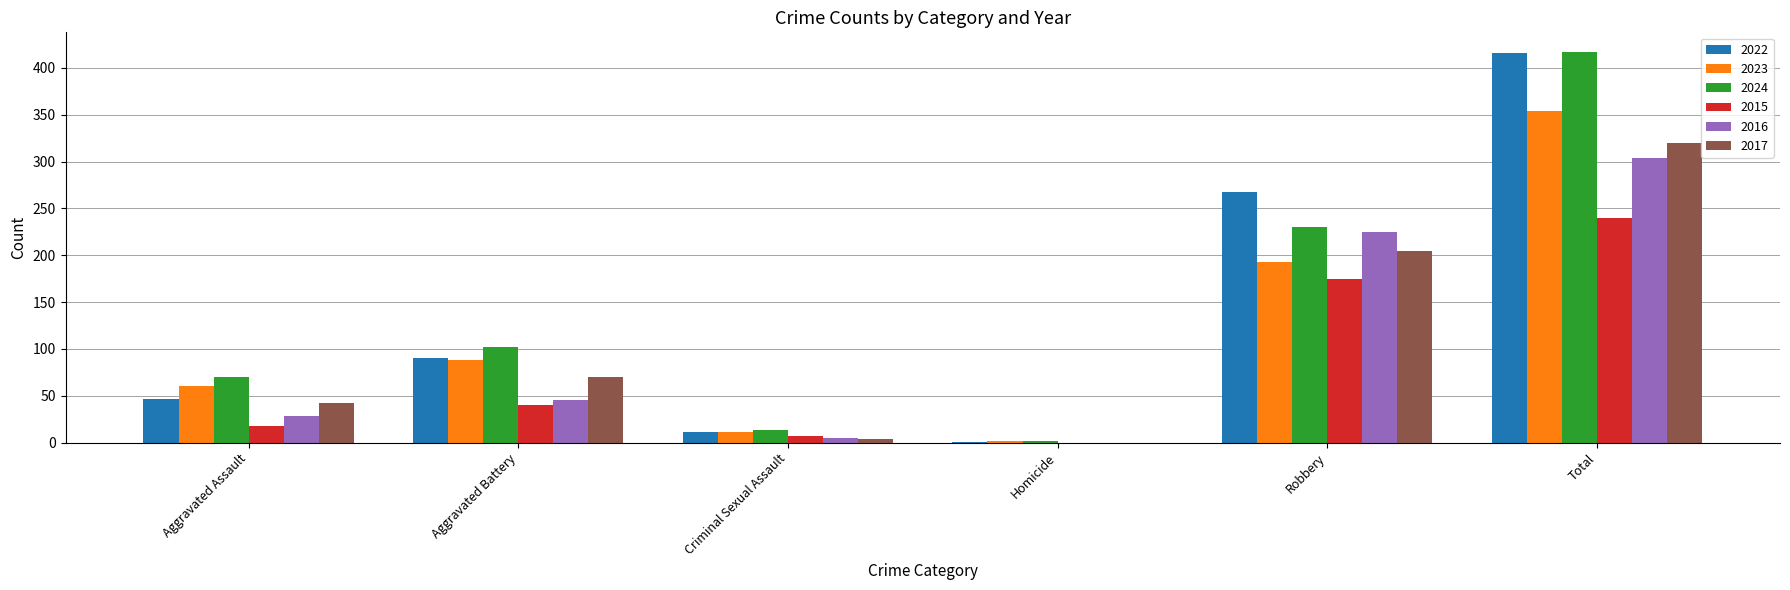

What is the greatest value displayed?

417